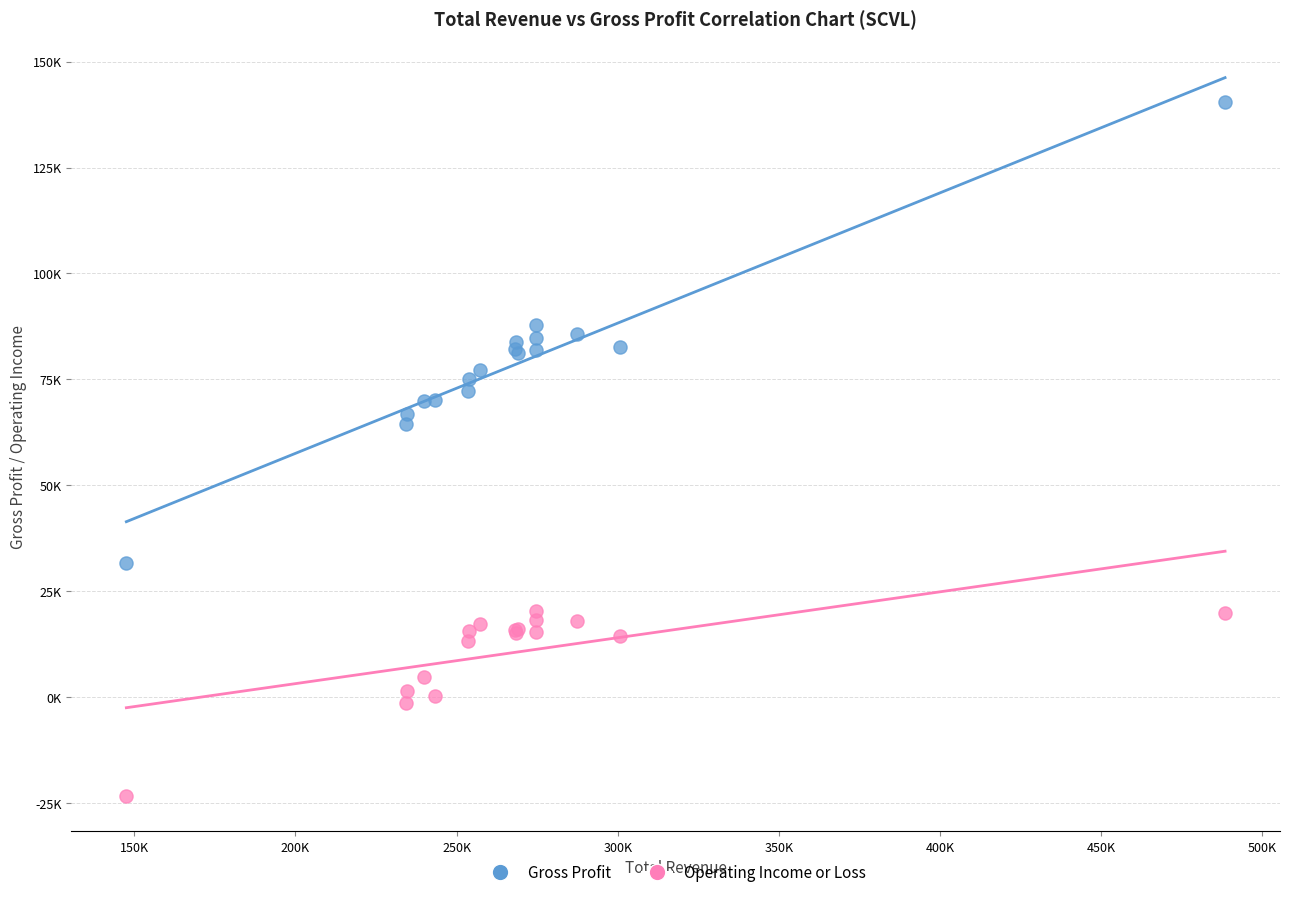

Which series reaches the maximum Y coordinate?

Gross Profit